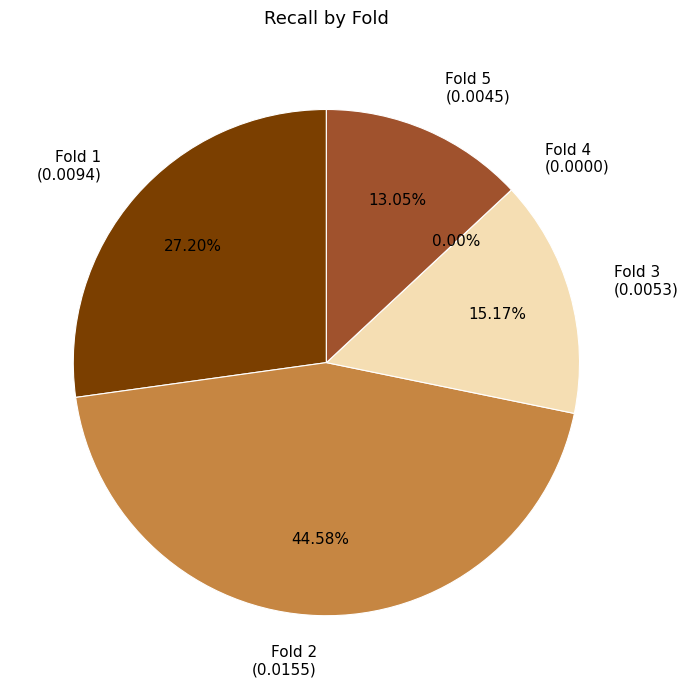

What percentage do Fold 3 and Fold 5 together represent?

28.2%